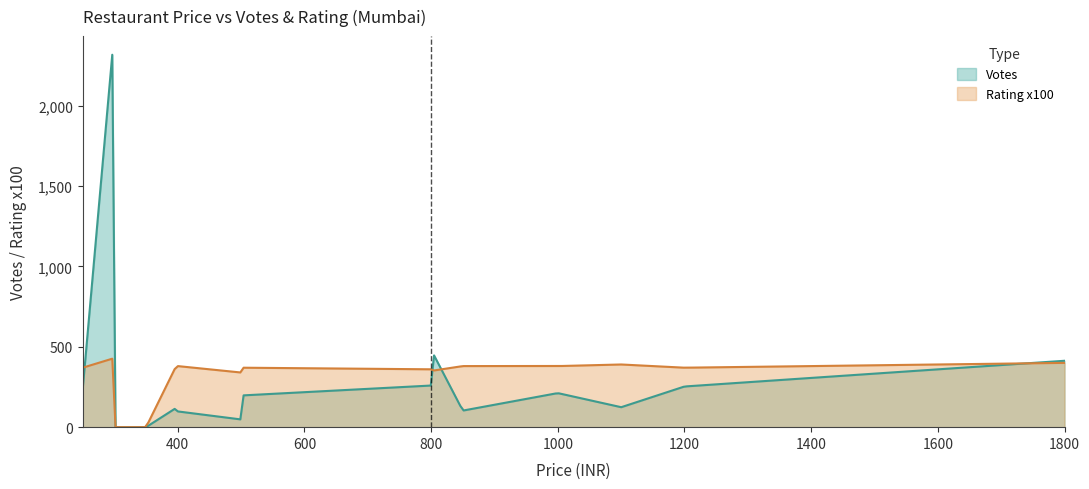

Reading right to left, list all the values displayed in this chart.

Votes: The Lumber Bar & Co.=413	Golden Wave=124	Regency Restaurant & Bar=253	Sannidhi Family Restaurant=212	Monica Family Restaurant & Bar=103	Ali Baba Multicuisine Restaurant=482	Pappu Da Dhaba=259	Sitaram Restaurant=197	Jai Malhar=48	Oven Treat=98	Freshlie=126	The Veg Hub=0	Burger Bites=0	Coffee King=237	Aaswad=2466
Rating x100: The Lumber Bar & Co.=400	Golden Wave=390	Regency Restaurant & Bar=370	Sannidhi Family Restaurant=380	Monica Family Restaurant & Bar=380	Ali Baba Multicuisine Restaurant=350	Pappu Da Dhaba=360	Sitaram Restaurant=370	Jai Malhar=340	Oven Treat=380	Freshlie=400	The Veg Hub=0	Burger Bites=0	Coffee King=370	Aaswad=430